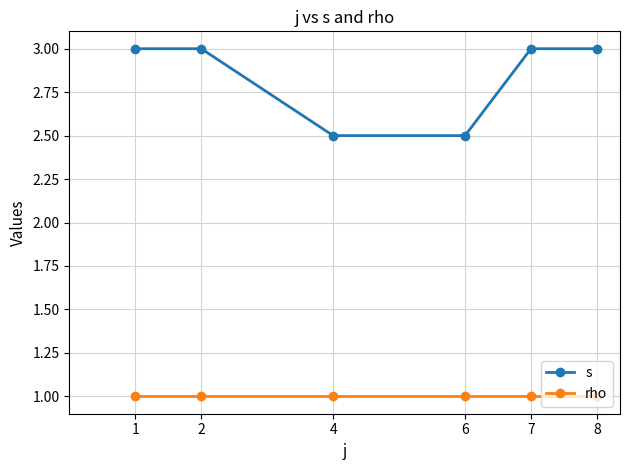

What is the greatest value displayed?

3.0